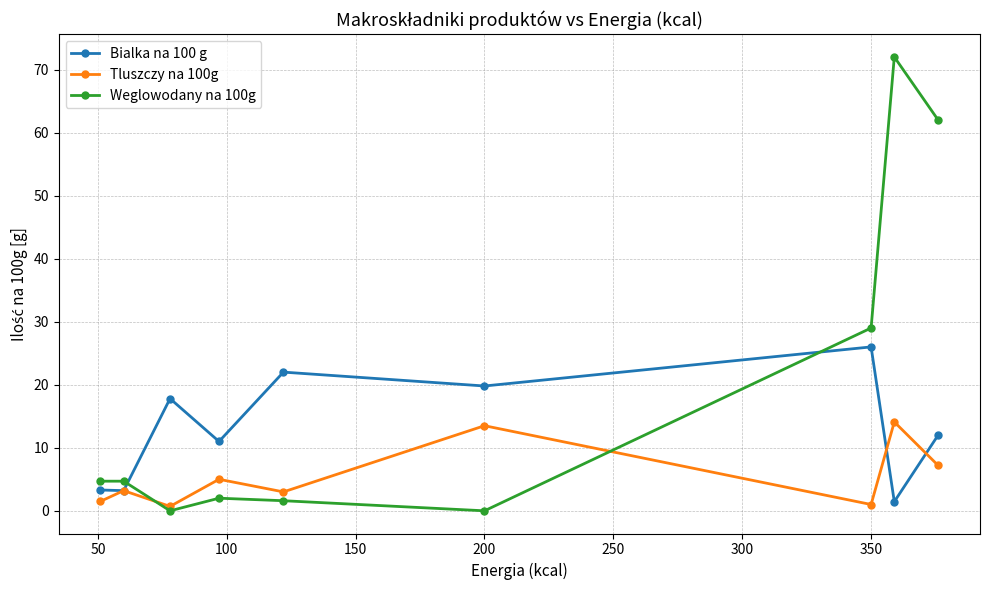

What is the value of the Bialka na 100 g point at the 2nd from the left?

3.2